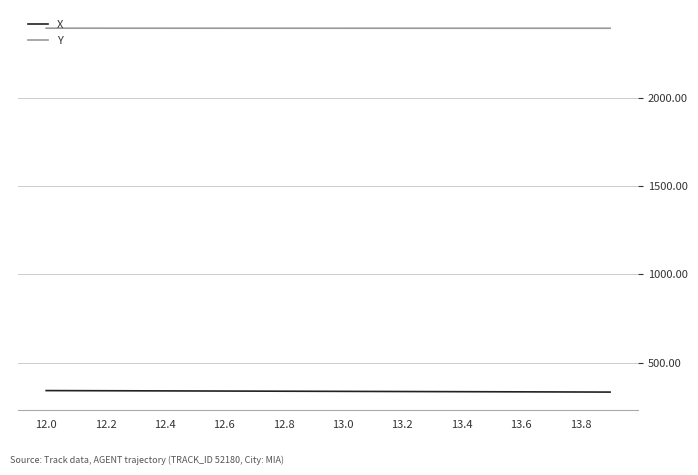

True or false: X and Y cross at least once.

False